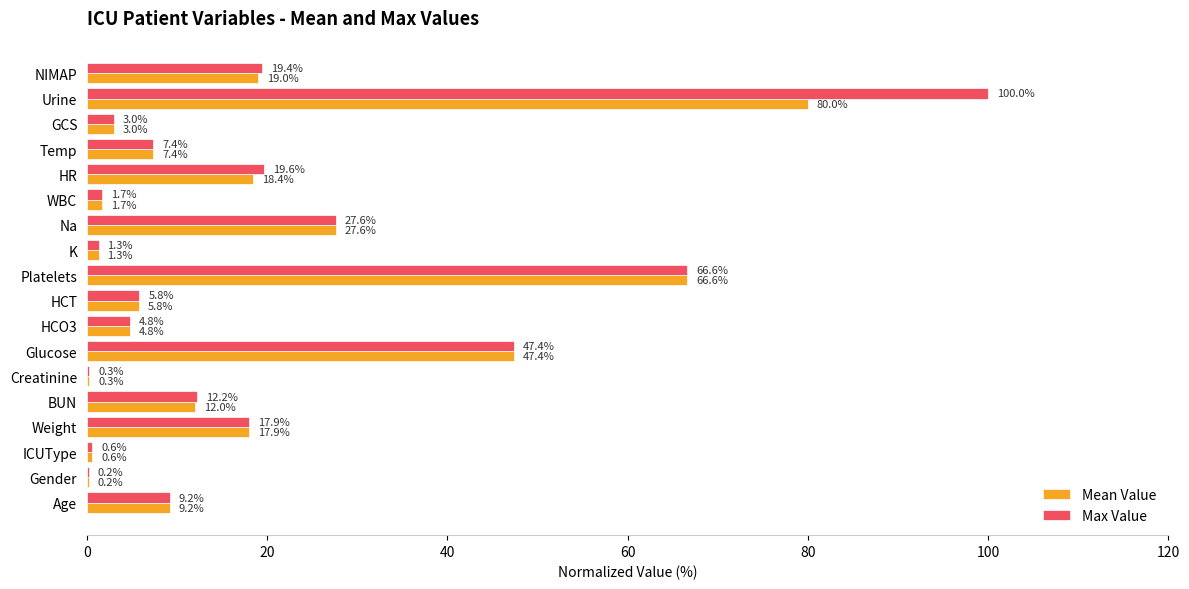

Which series has the largest range (max minus min)?

Max Value